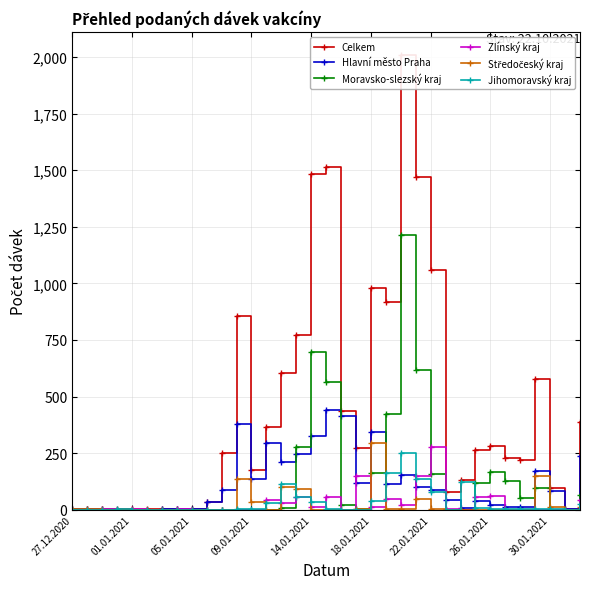

At which label does Moravsko-slezský kraj first exceed 1?

14